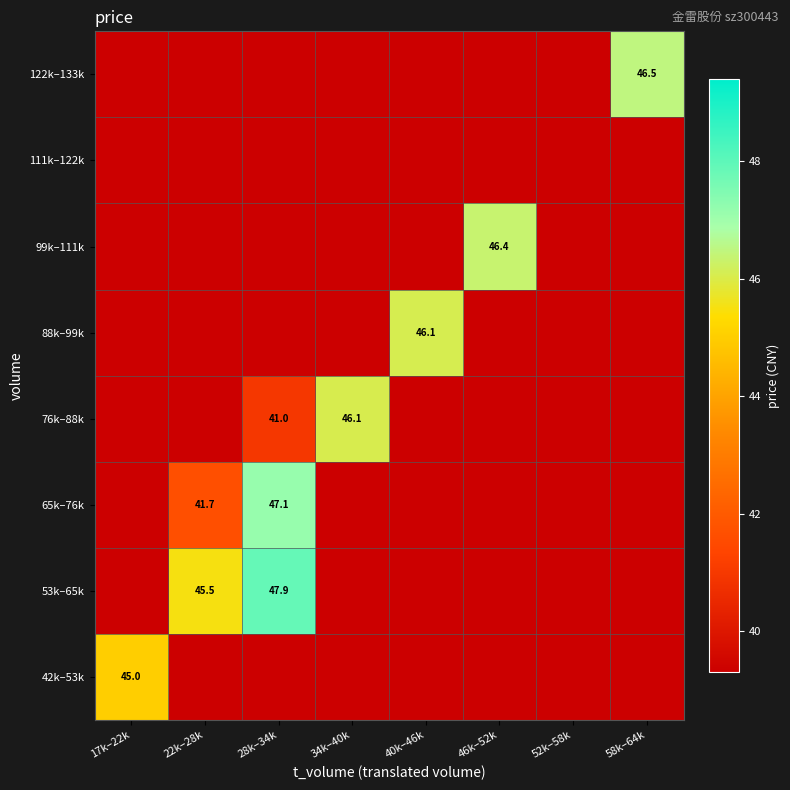

The value of 65k–76k at 28k–34k is 47.1. True or false?

True